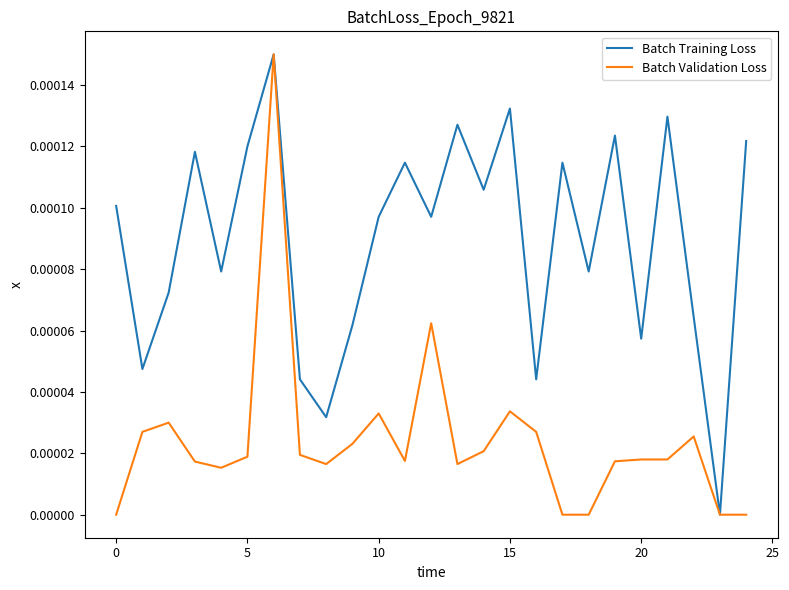

True or false: Batch Training Loss has more than 1 points higher than both neighbors.

True